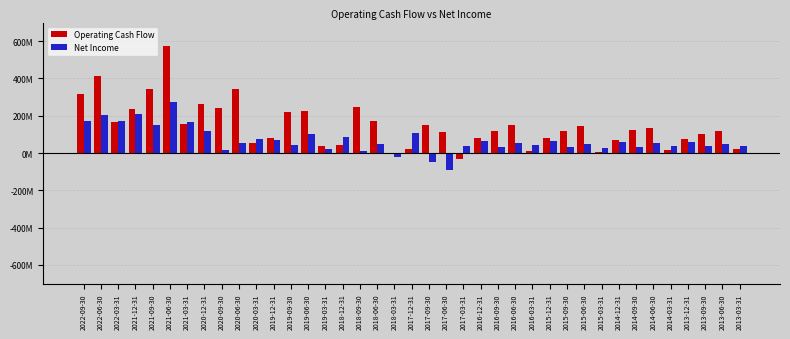

What is the value of the Operating Cash Flow bar at the 16th from the left?

45147000